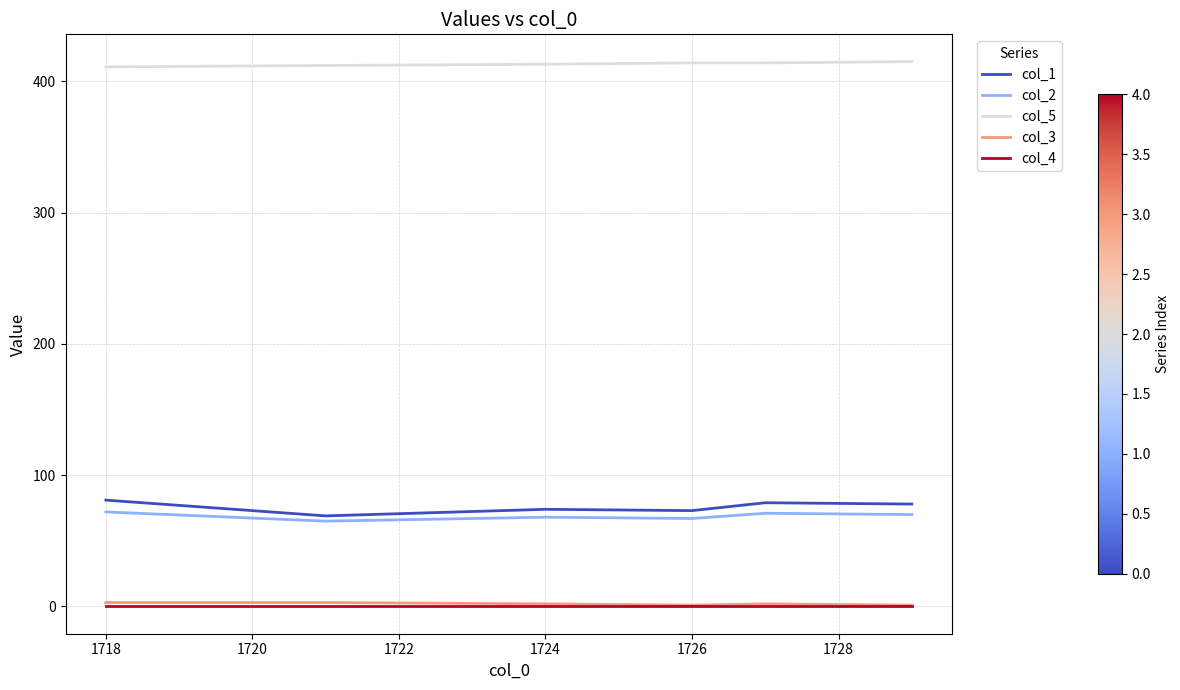

Does the chart display data point markers on the line(s)?

No